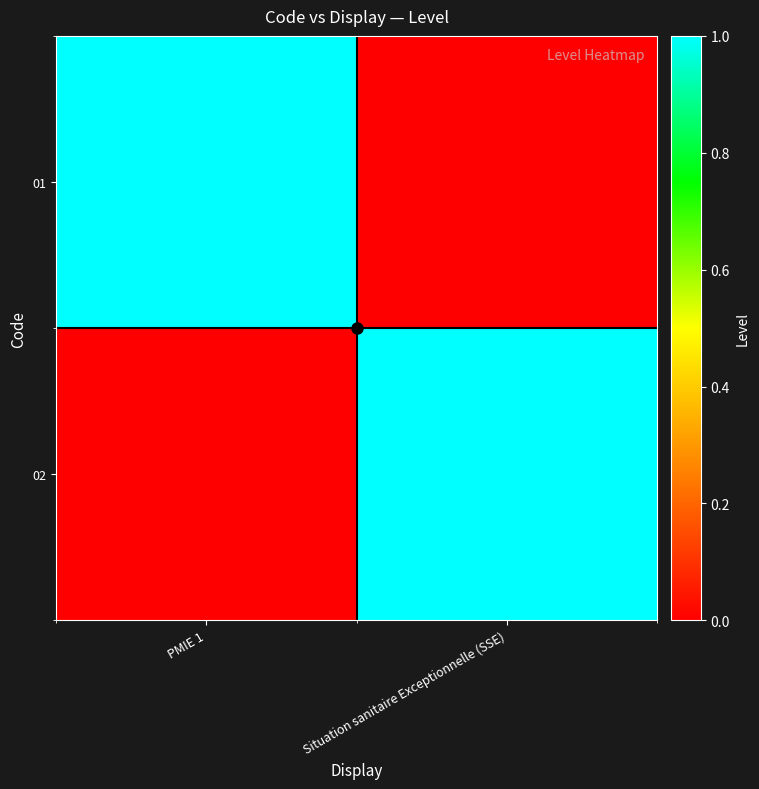

Reading left to right, what are all the values shown in this chart?

01: PMIE 1=1	Situation sanitaire Exceptionnelle (SSE)=0
02: PMIE 1=0	Situation sanitaire Exceptionnelle (SSE)=1